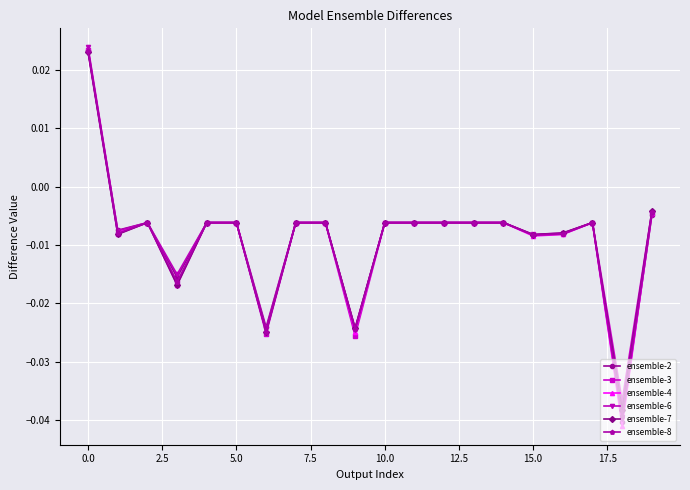

Which series has the widest spread of values?

ensemble-4